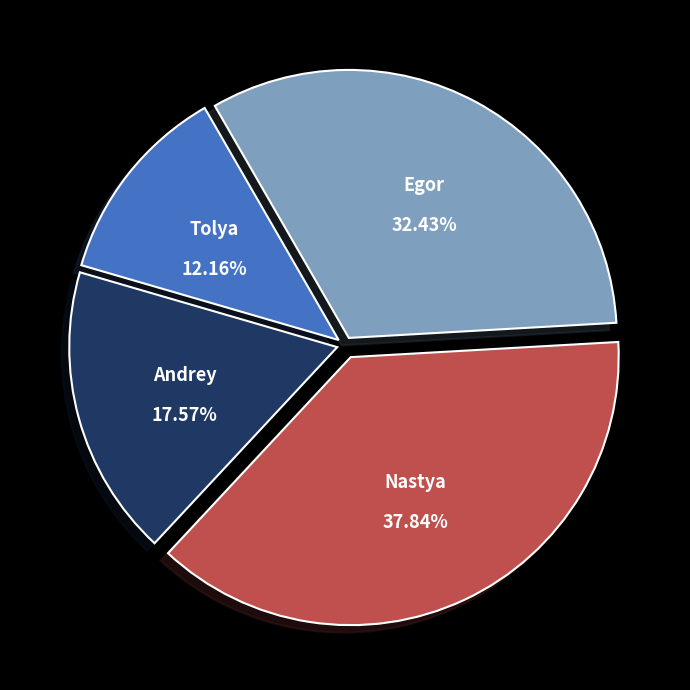

Rank the categories by value from lowest to highest.

Tolya, Andrey, Egor, Nastya